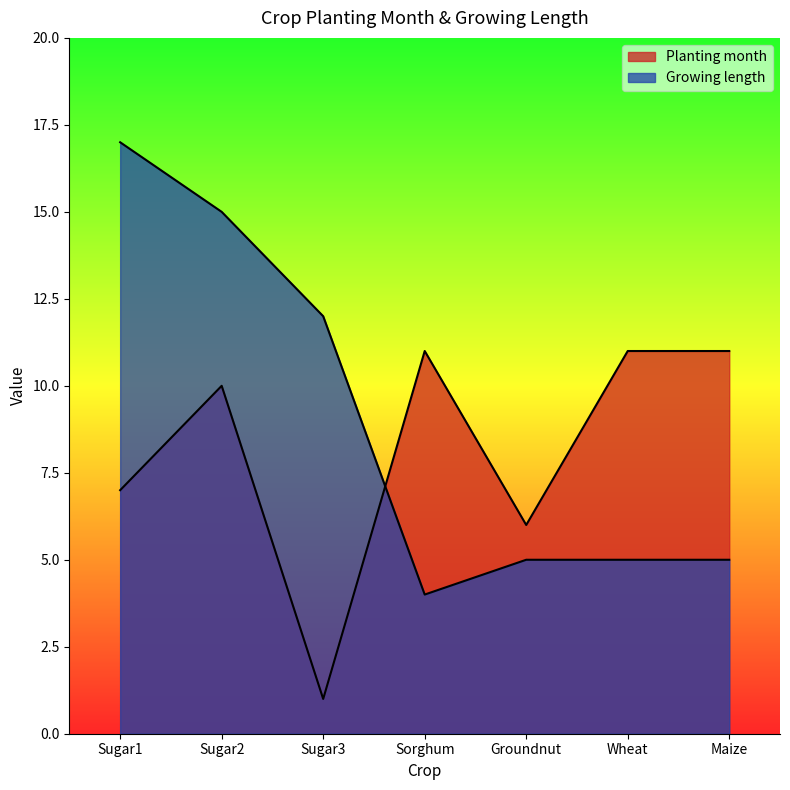

True or false: Planting month has a value of 11 at Sorghum.

True